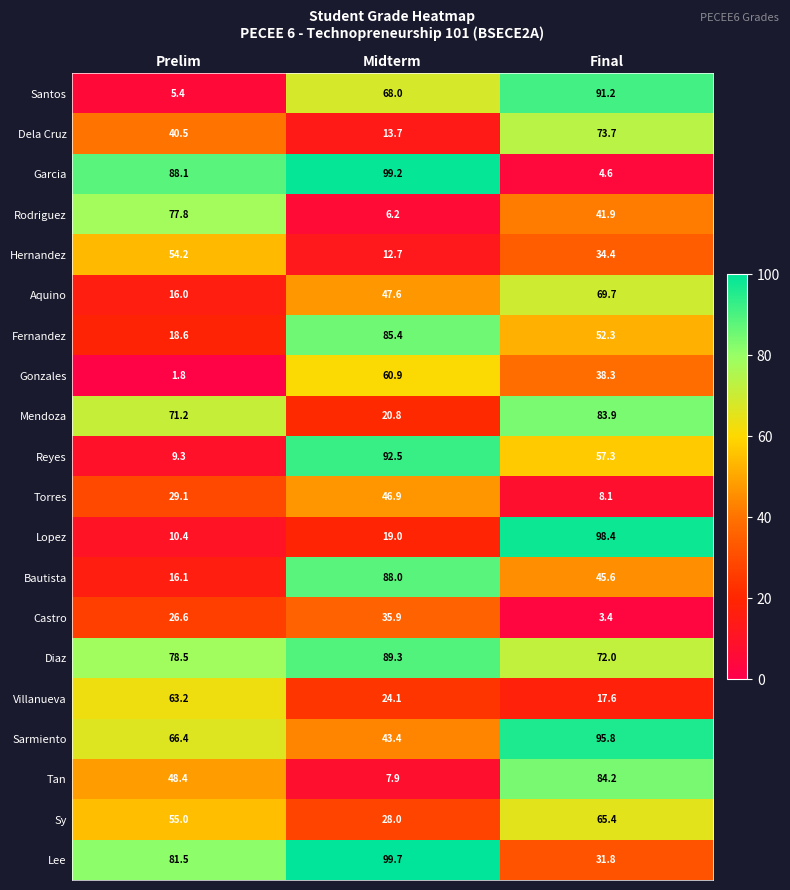

What is the difference between the highest and lowest values at Prelim?

86.3